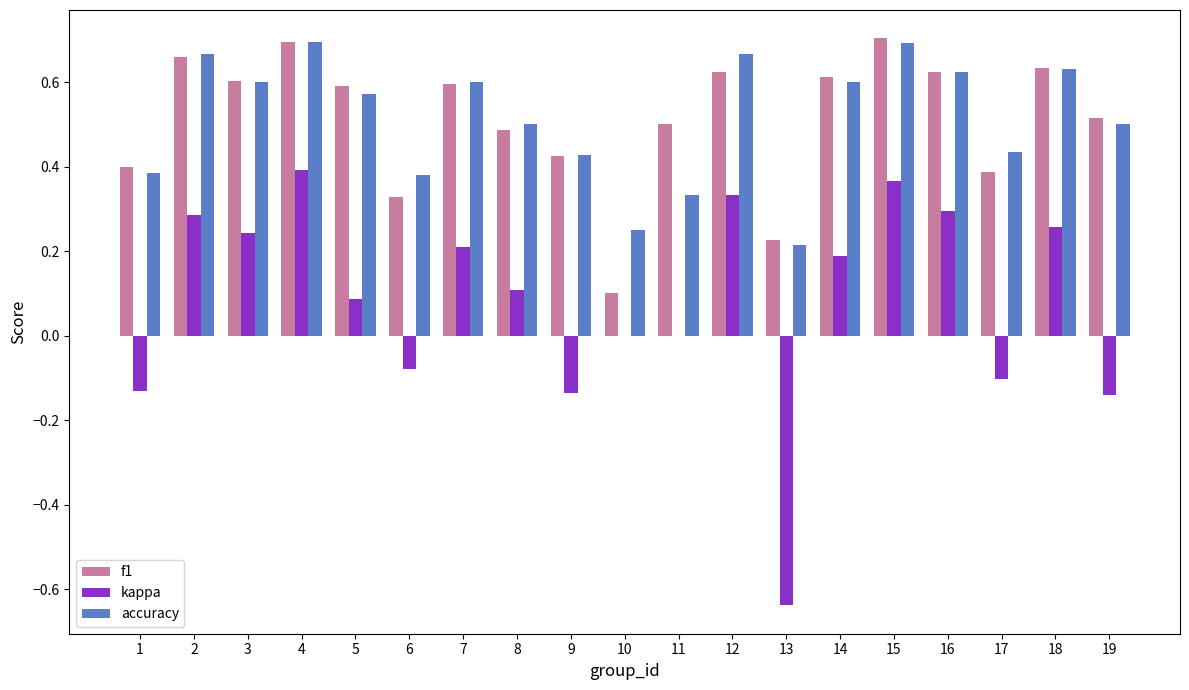

What is the sum of all kappa values?

1.5